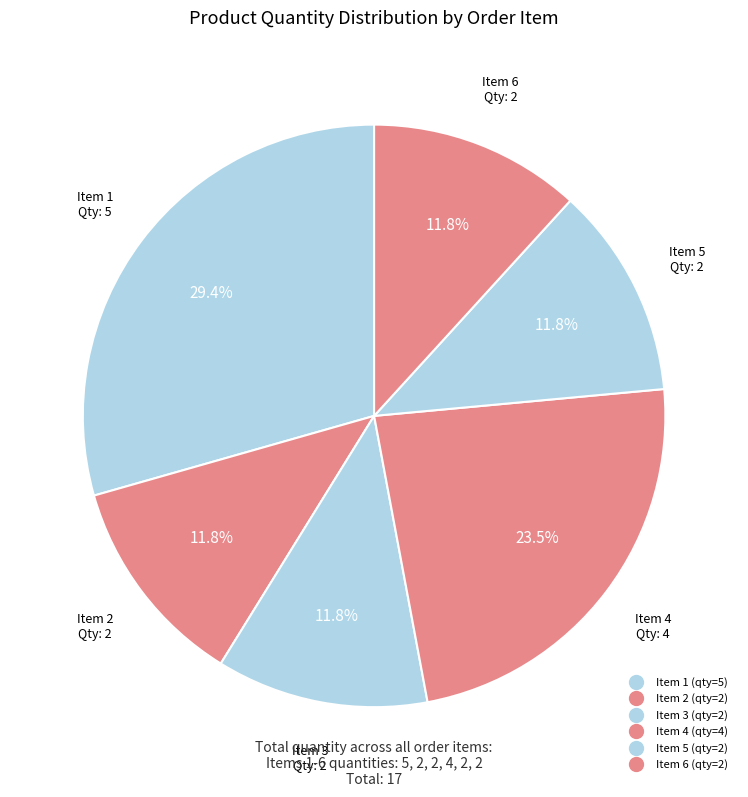

How many slices are in this pie chart?

6